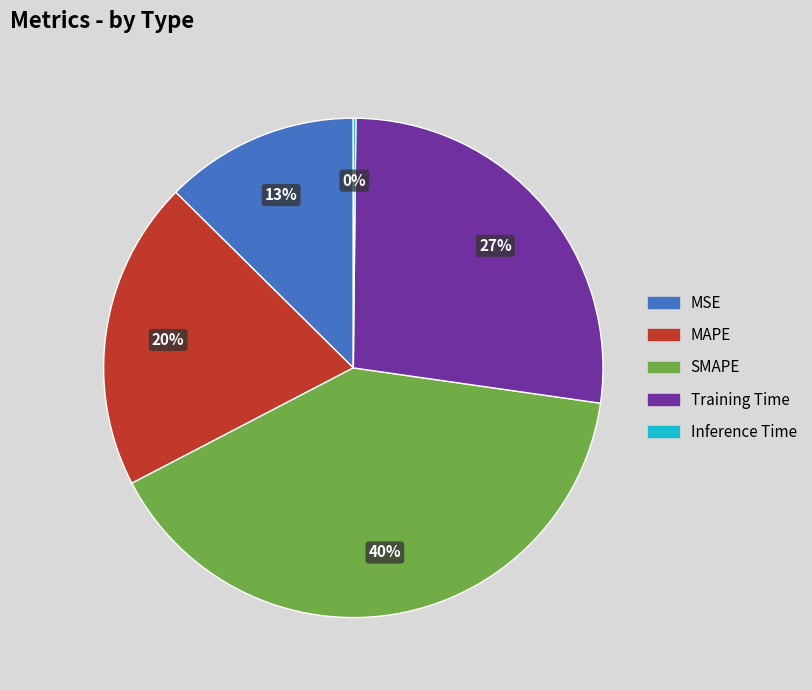

Is the sum of SMAPE and Training Time greater than half?

Yes